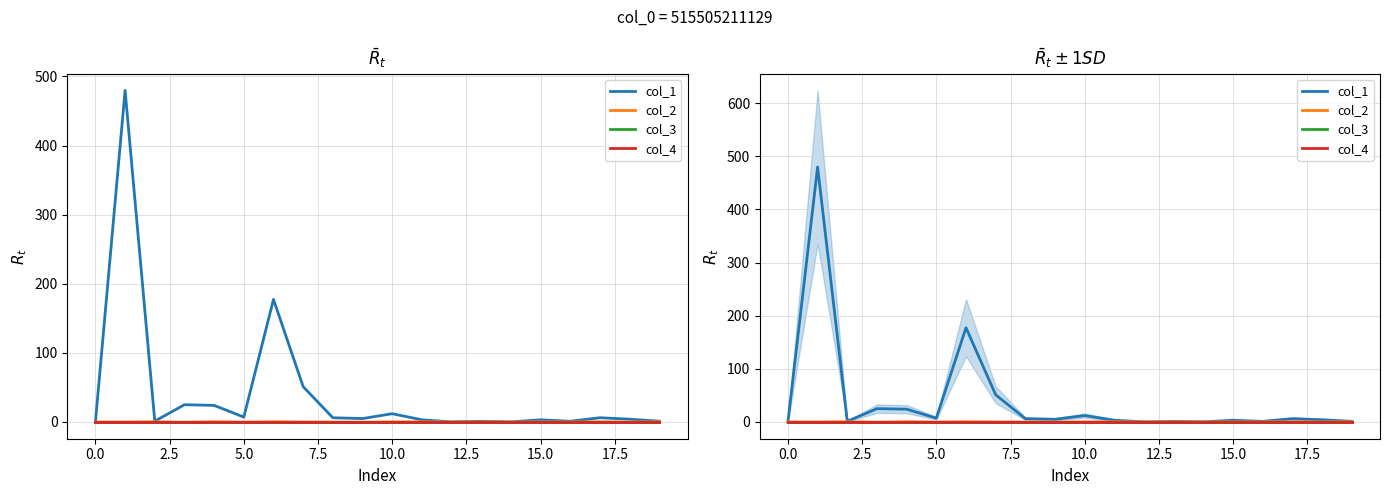

True or false: col_1 has more than 1 interior local peaks.

True